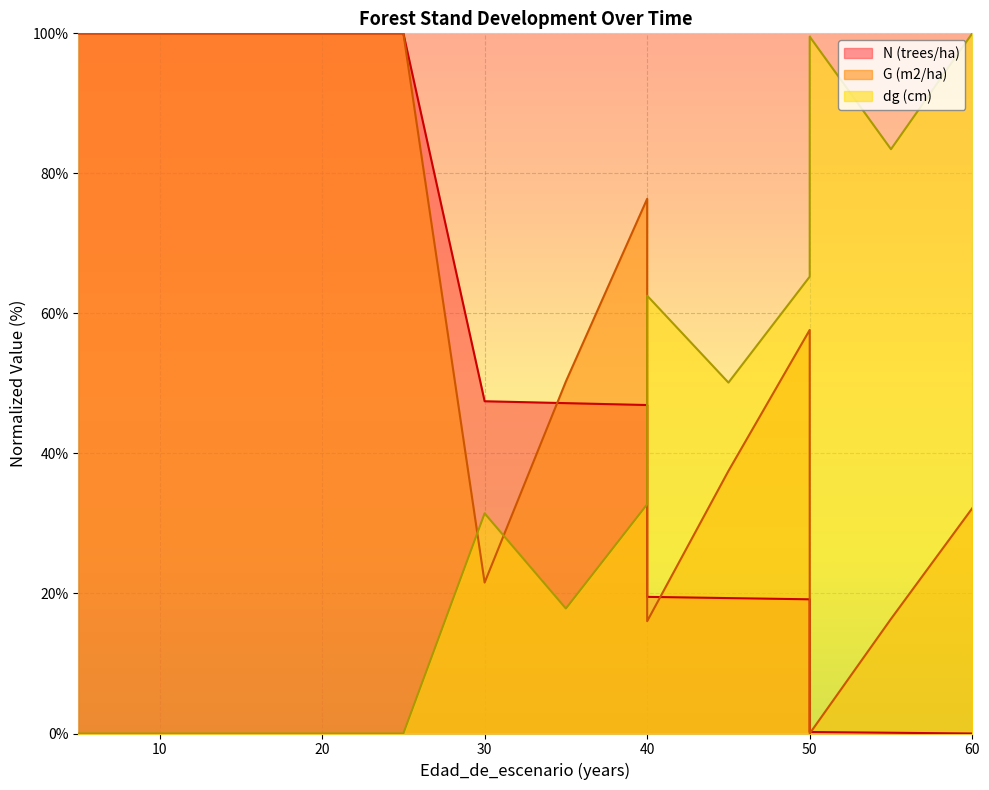

What are all the series names shown in the legend?

N (trees/ha), G (m2/ha), dg (cm)